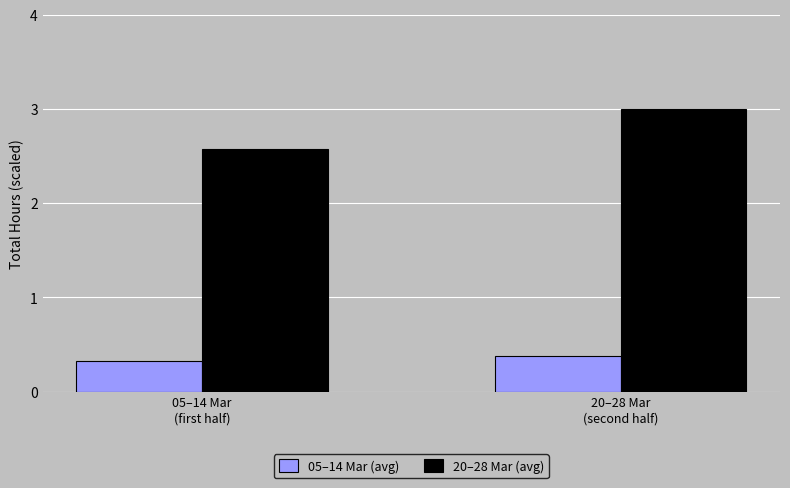

Which series has the widest spread of values?

20–28 Mar (avg)